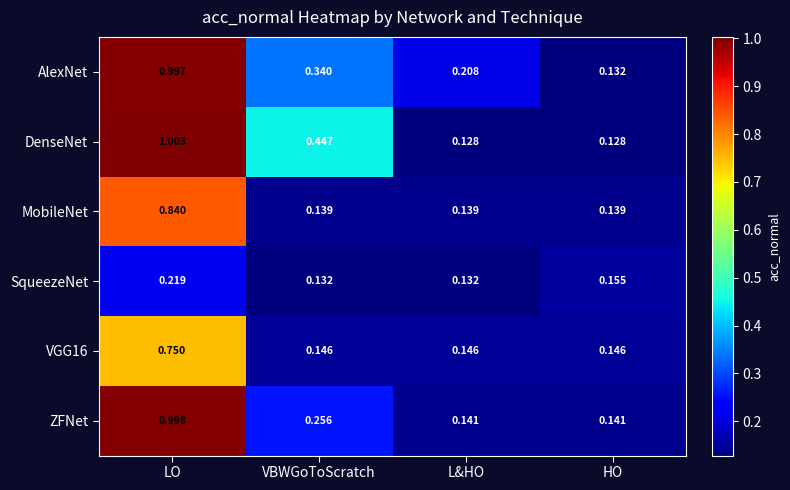

Which series changed the most between VBWGoToScratch and L&HO?

DenseNet